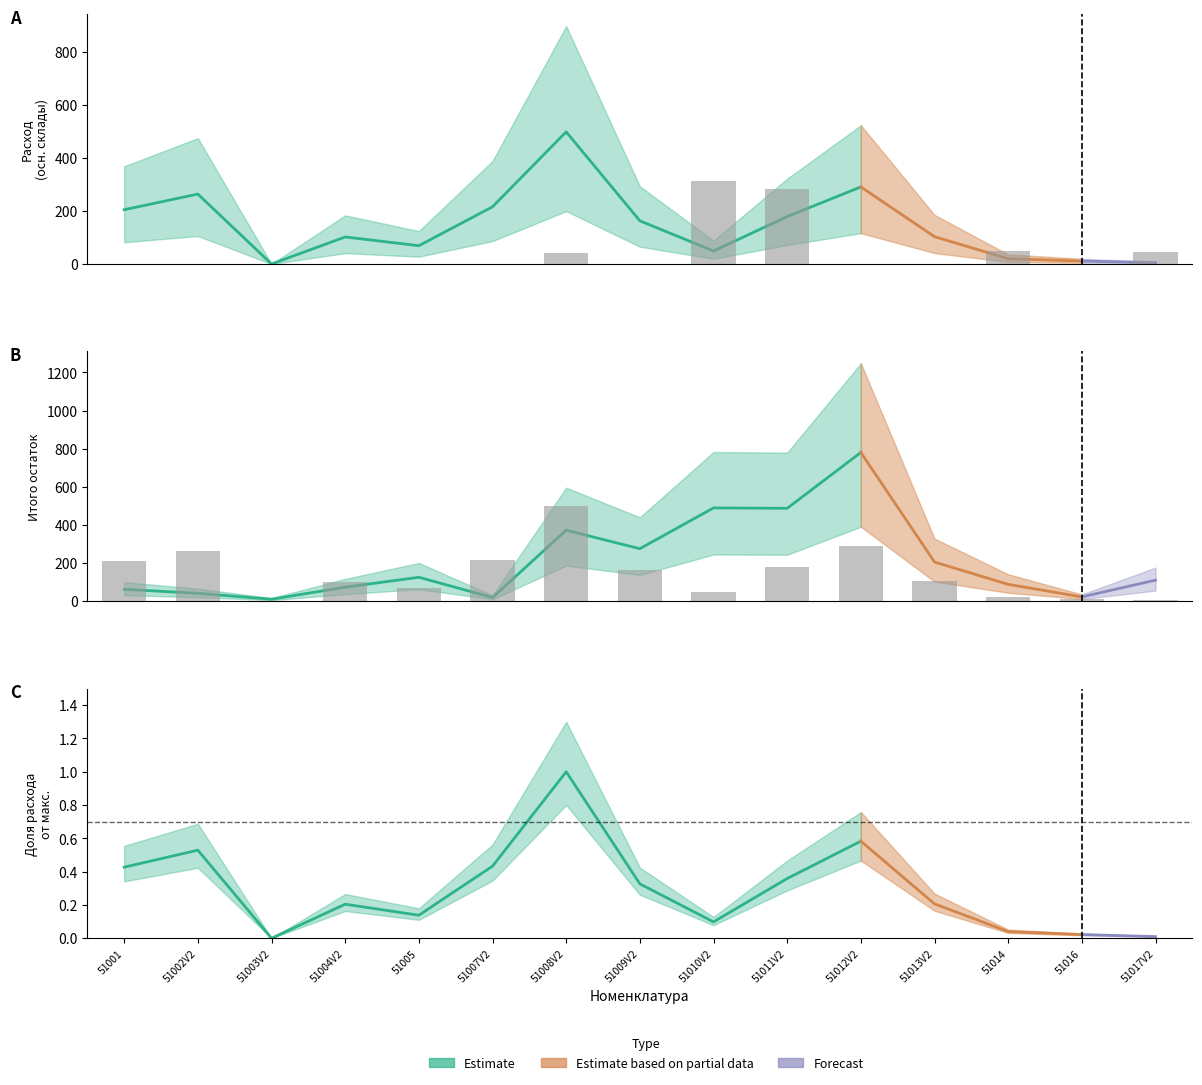

What position from the right is 51017V2?

1